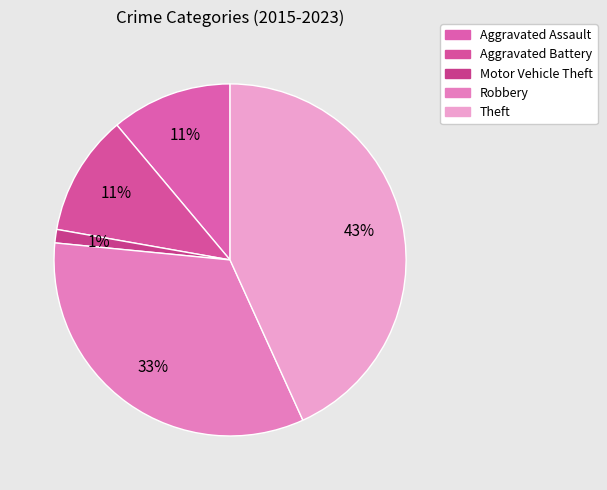

The Robbery slice represents 33% of the pie. True or false?

True